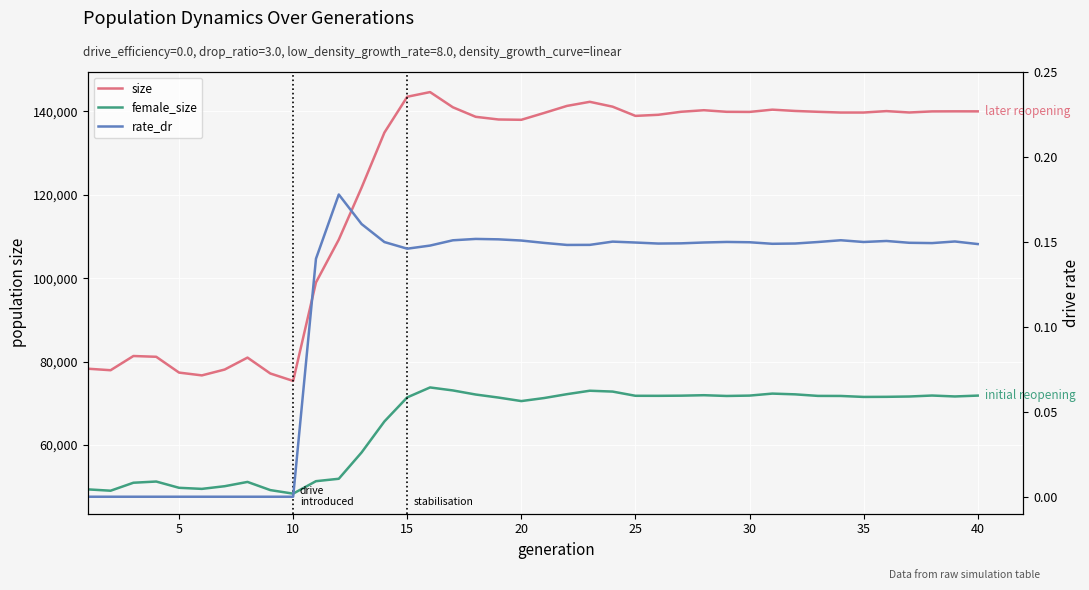

Does the chart display data point markers on the line(s)?

No